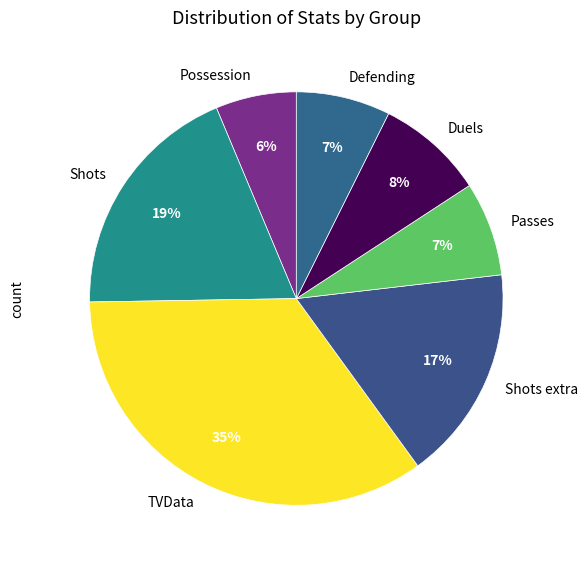

True or false: Duels accounts for 21% of the total.

False